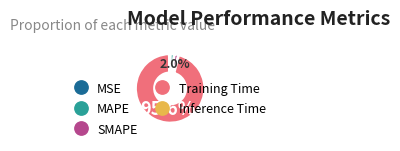

To the nearest percent, what portion does MAPE represent?

2%